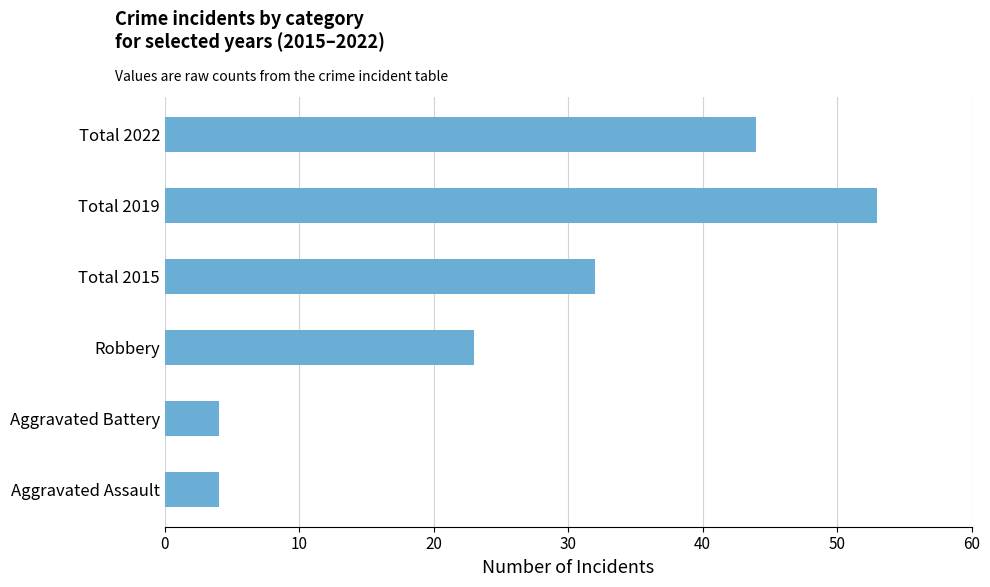

Count the number of data series in this chart.

1